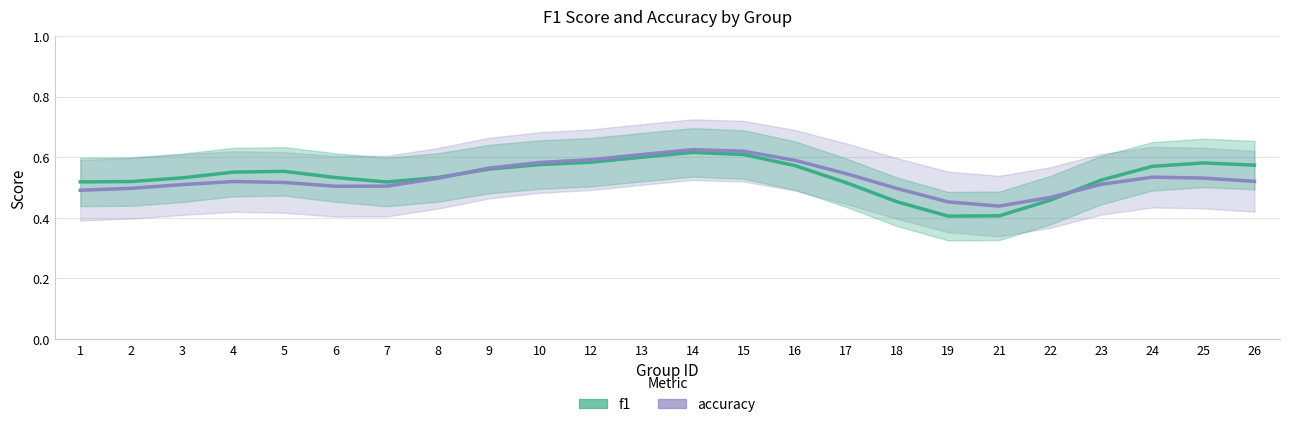

Count the number of categories in the chart.

24